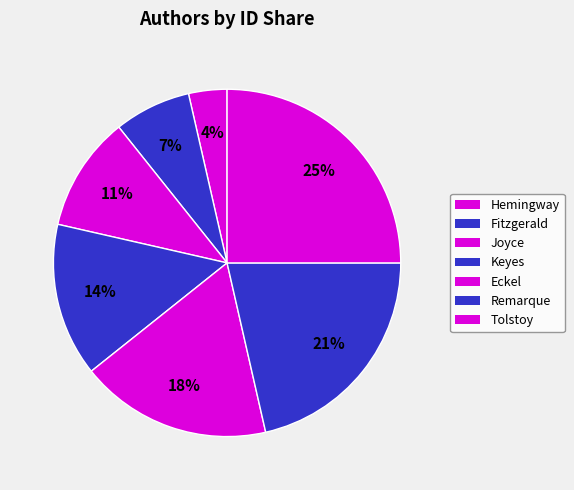

How many slices are in this pie chart?

7